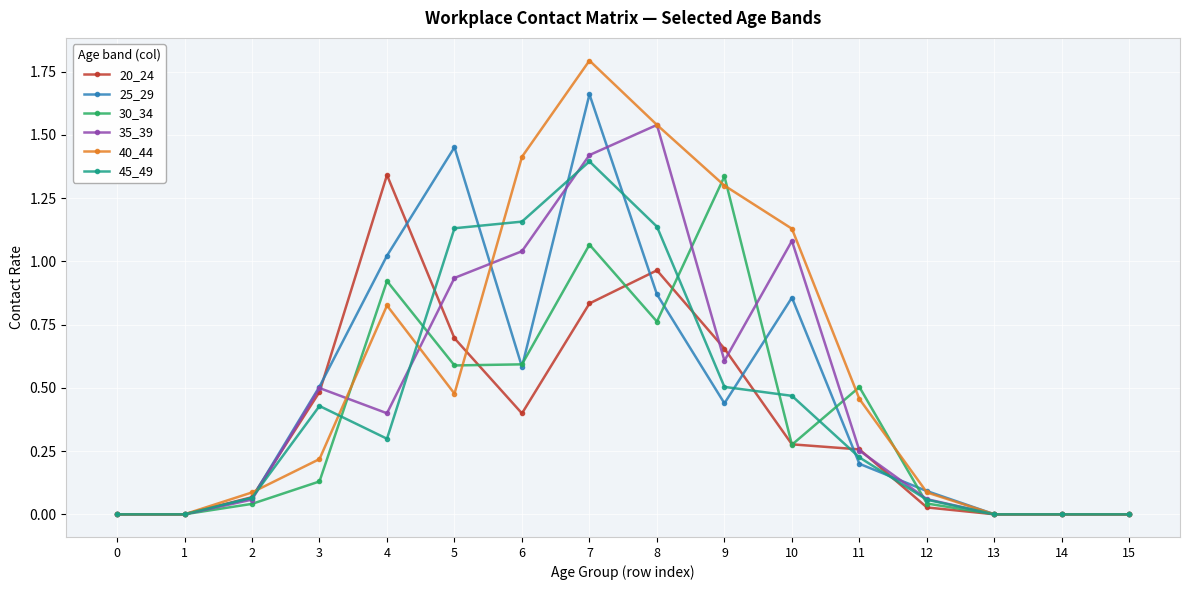

At which category does 35_39 reach its first local peak?

3